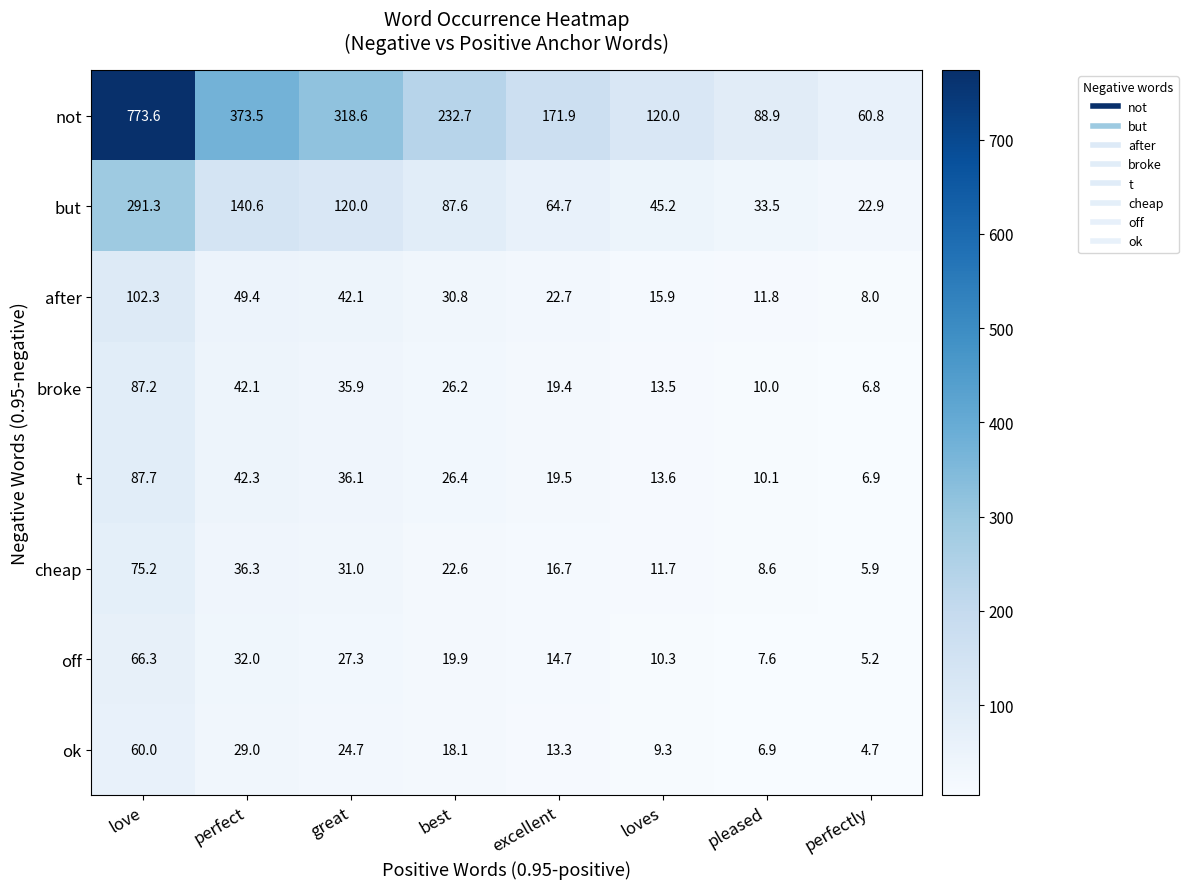

What is the sum of all but values?

805.8